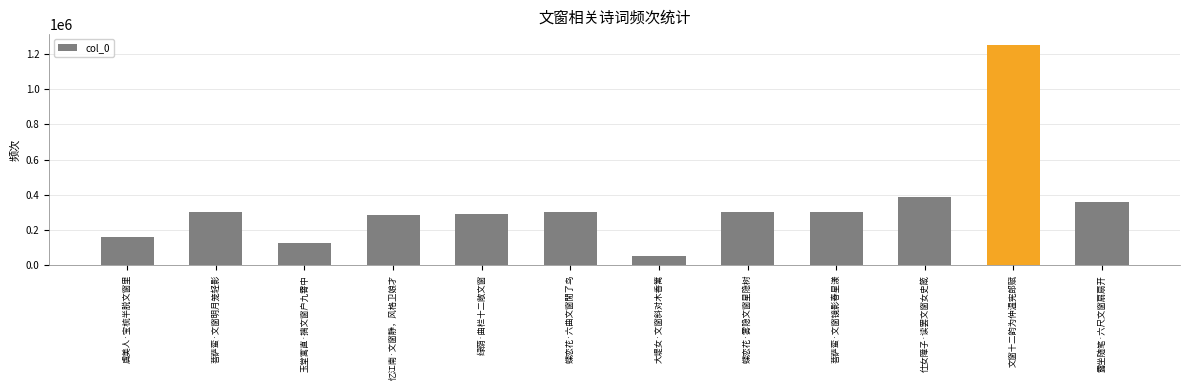

How many values are below 303271?

6